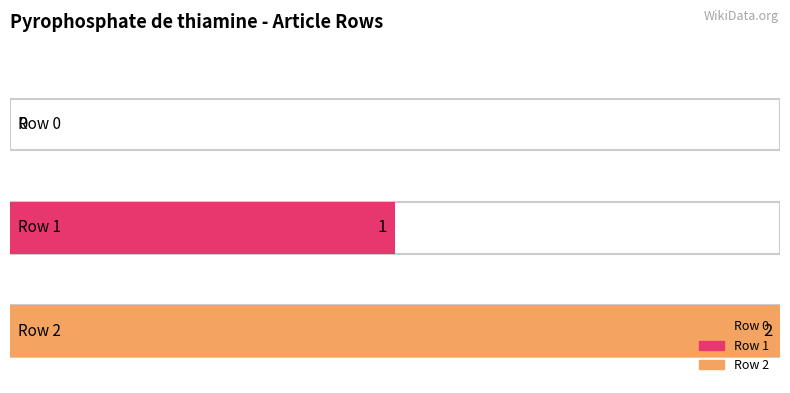

At which category does the chart reach its peak across all series?

Row 2